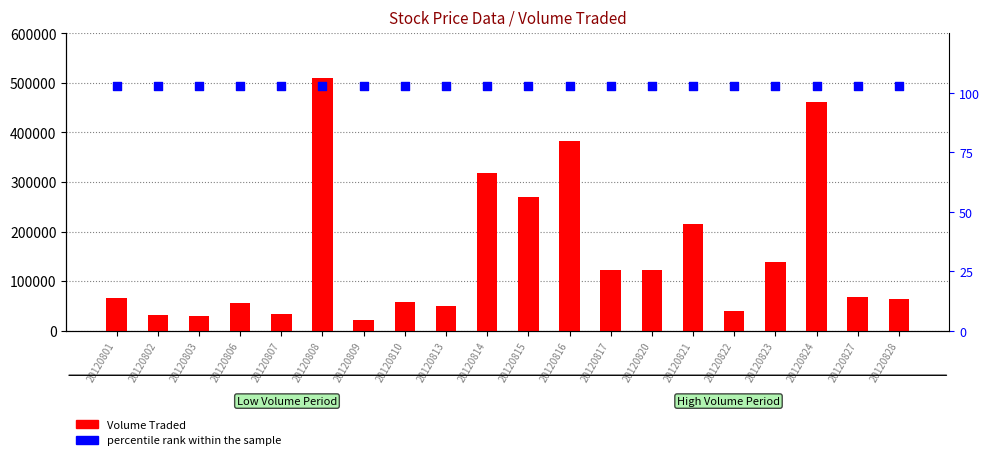

Which series has the largest total across all categories?

percentile rank within the sample